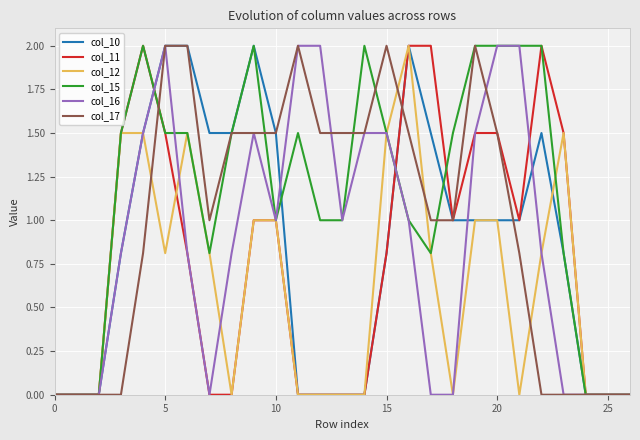

How many col_15 values are between 0 and 2?

27